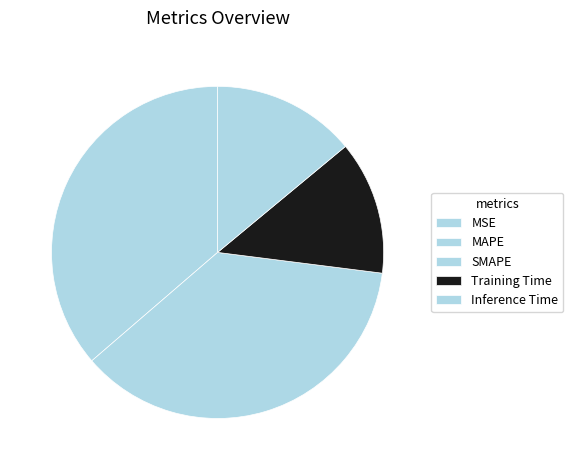

Between SMAPE and MSE, which is larger?

SMAPE